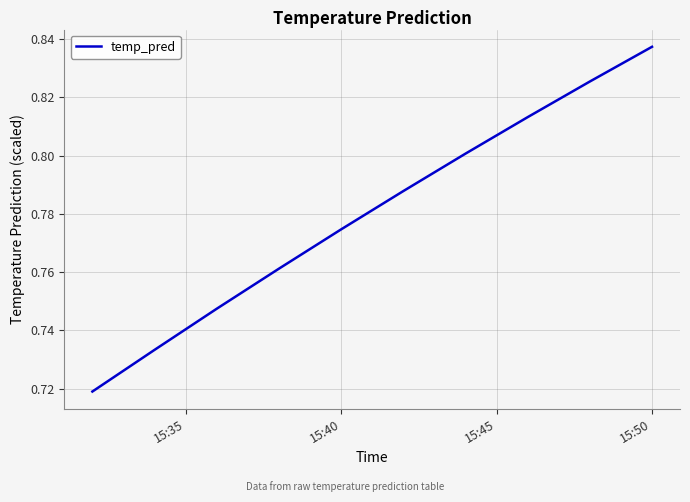

How many lines are shown in the chart?

1